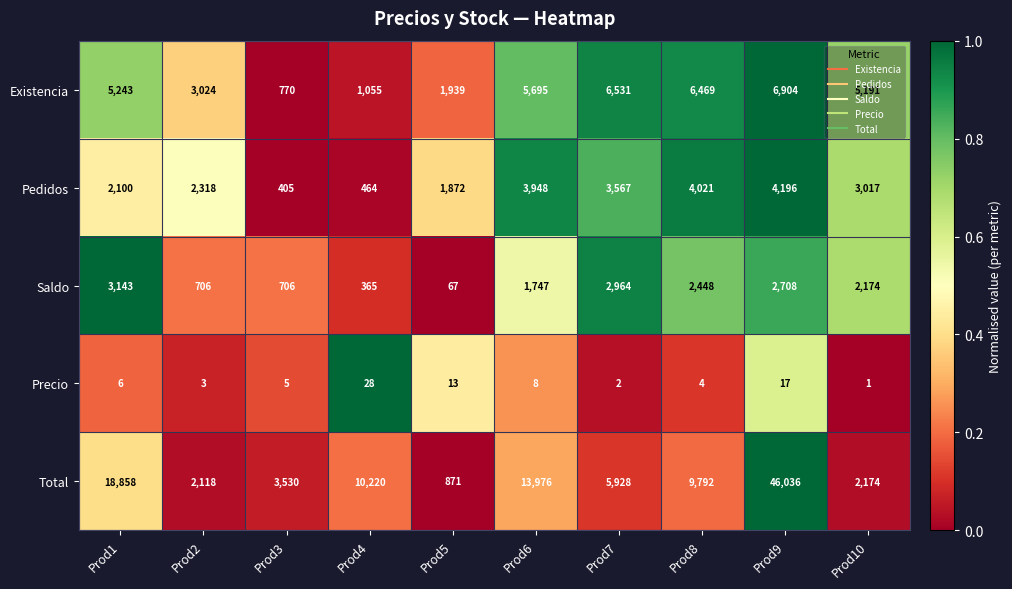

List the series in order of their peak value, lowest first.

Precio, Saldo, Pedidos, Existencia, Total